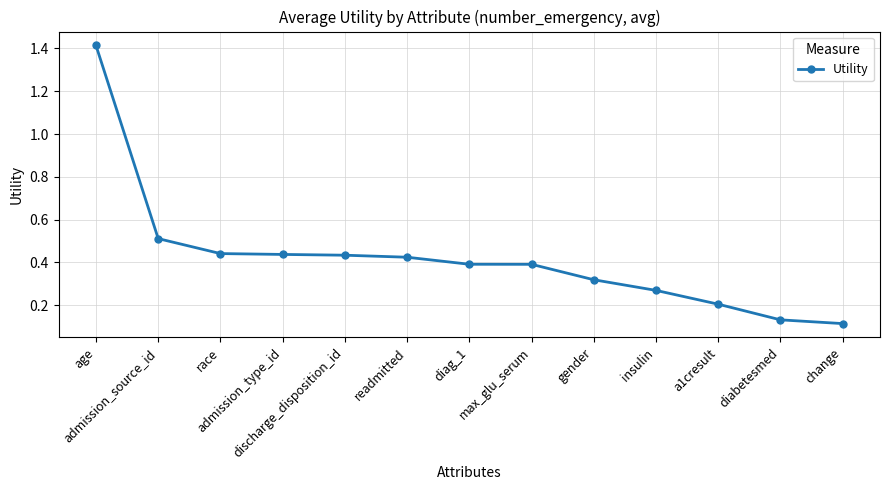

What is the value of the 2nd point from the left?

0.5